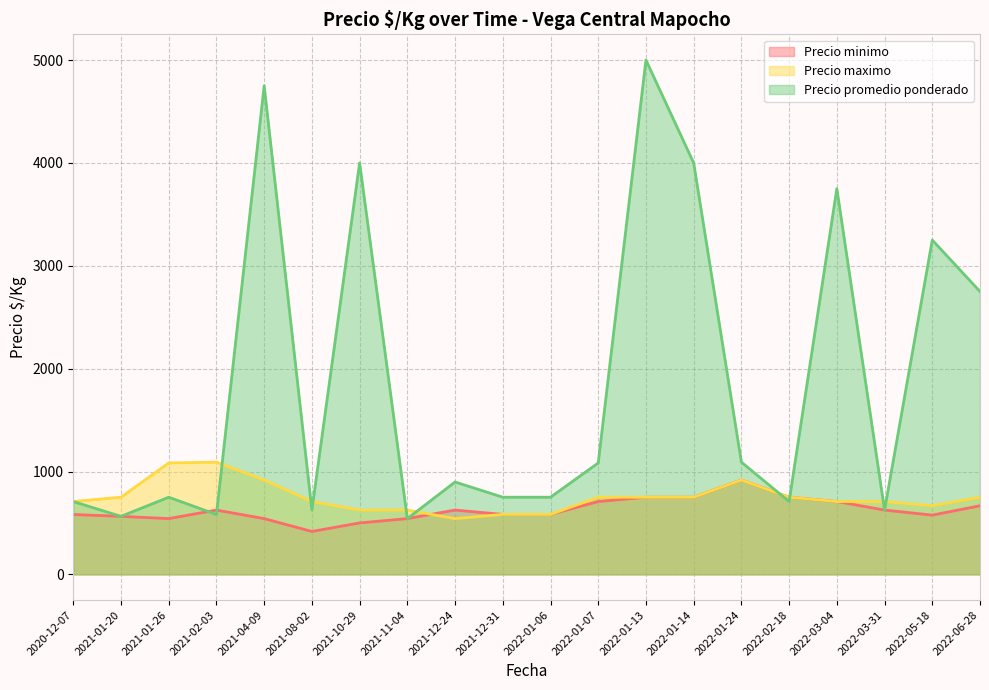

True or false: Precio promedio ponderado has more than 2 points higher than both neighbors.

True